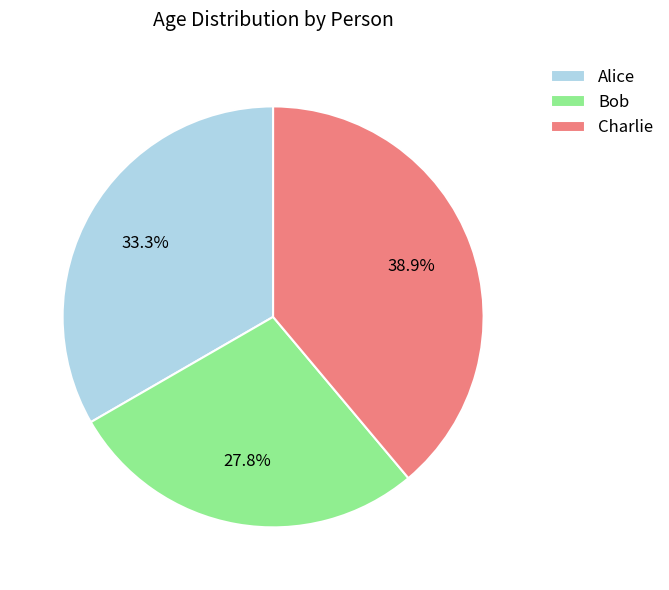

Does Charlie represent more than half of the total?

No